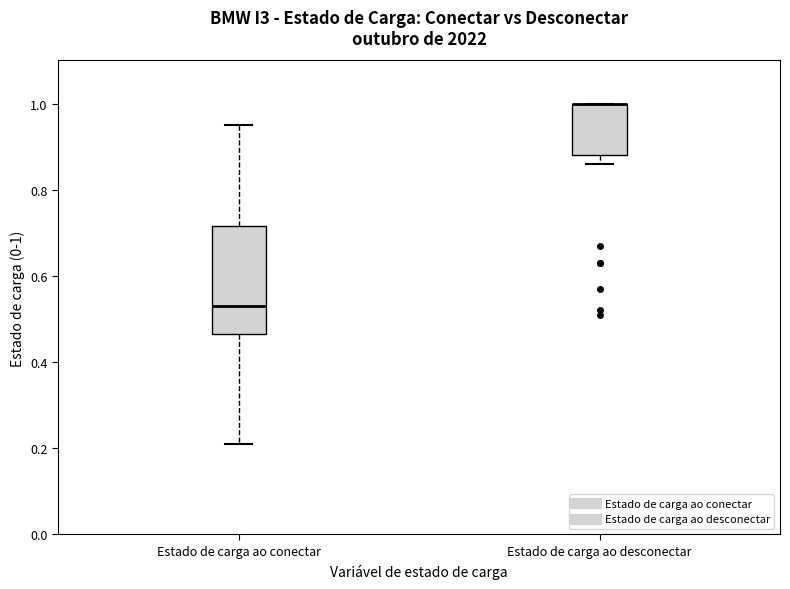

Reading left to right, transcribe this box plot: for each box, give where its median line is, the range the box spans, and where its two whiskers end, as read against the y-axis. The values are not printed on the chart, so give them approximately, as read against the axis.

Estado de carga ao conectar: median 0.54, box 0.46 to 0.72, whiskers 0.22 to 0.96
Estado de carga ao desconectar: median 1.00 (drawn on the box's upper edge), box 0.88 to 1.00, whiskers 0.86 to 1.00